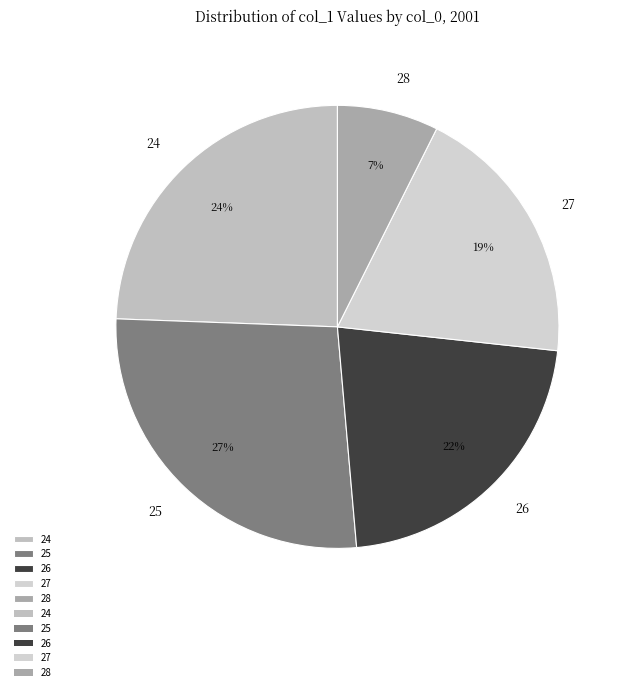

The 24 slice represents 35% of the pie. True or false?

False